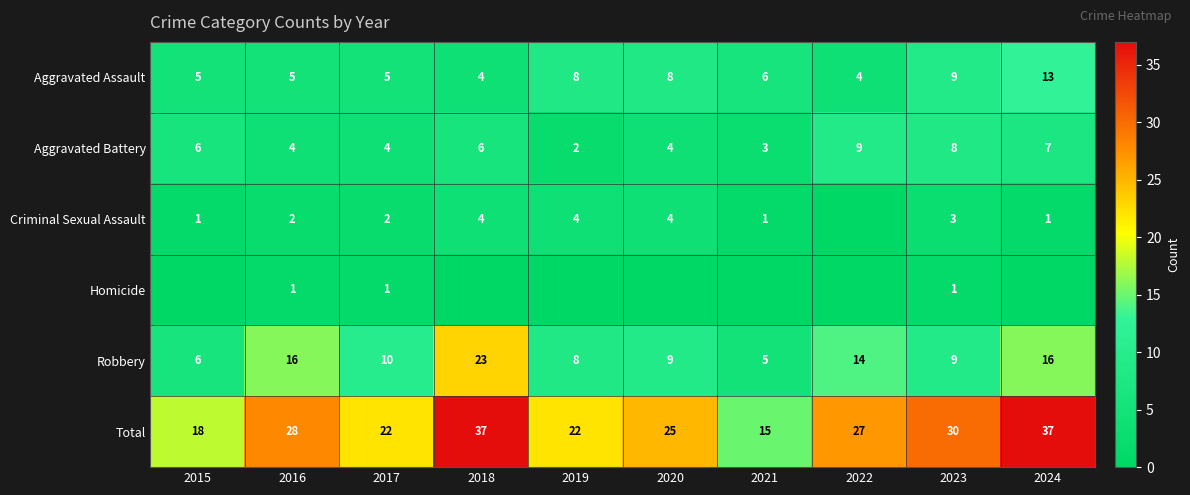

How many Aggravated Battery values are between 4 and 7?

6